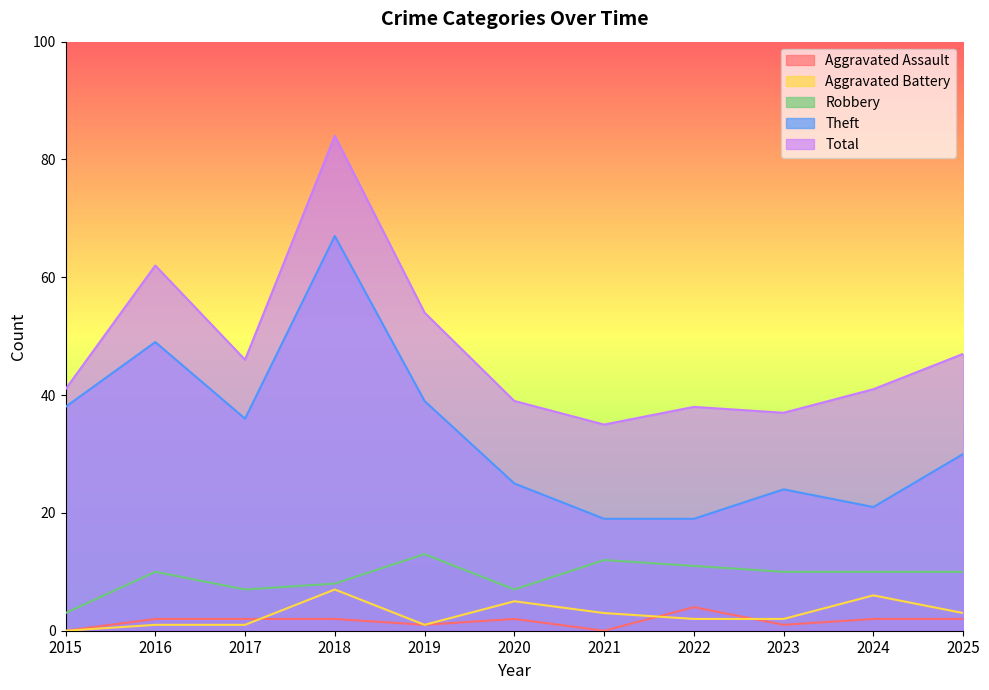

Reading right to left, extract all data points from this chart.

Aggravated Assault: 2025=2	2024=2	2023=1	2022=4	2021=0	2020=2	2019=1	2018=2	2017=2	2016=2	2015=0
Aggravated Battery: 2025=3	2024=6	2023=2	2022=2	2021=3	2020=5	2019=1	2018=7	2017=1	2016=1	2015=0
Robbery: 2025=10	2024=10	2023=10	2022=11	2021=12	2020=7	2019=13	2018=8	2017=7	2016=10	2015=3
Theft: 2025=30	2024=21	2023=24	2022=19	2021=19	2020=25	2019=39	2018=67	2017=36	2016=49	2015=38
Total: 2025=47	2024=41	2023=37	2022=38	2021=35	2020=39	2019=54	2018=84	2017=46	2016=62	2015=41